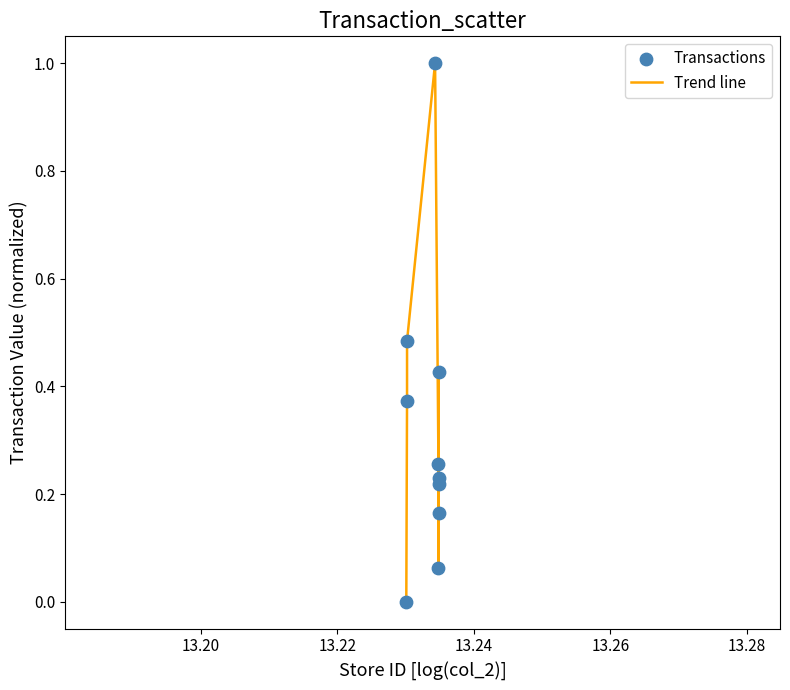

What is the maximum value shown in the chart?

1.0